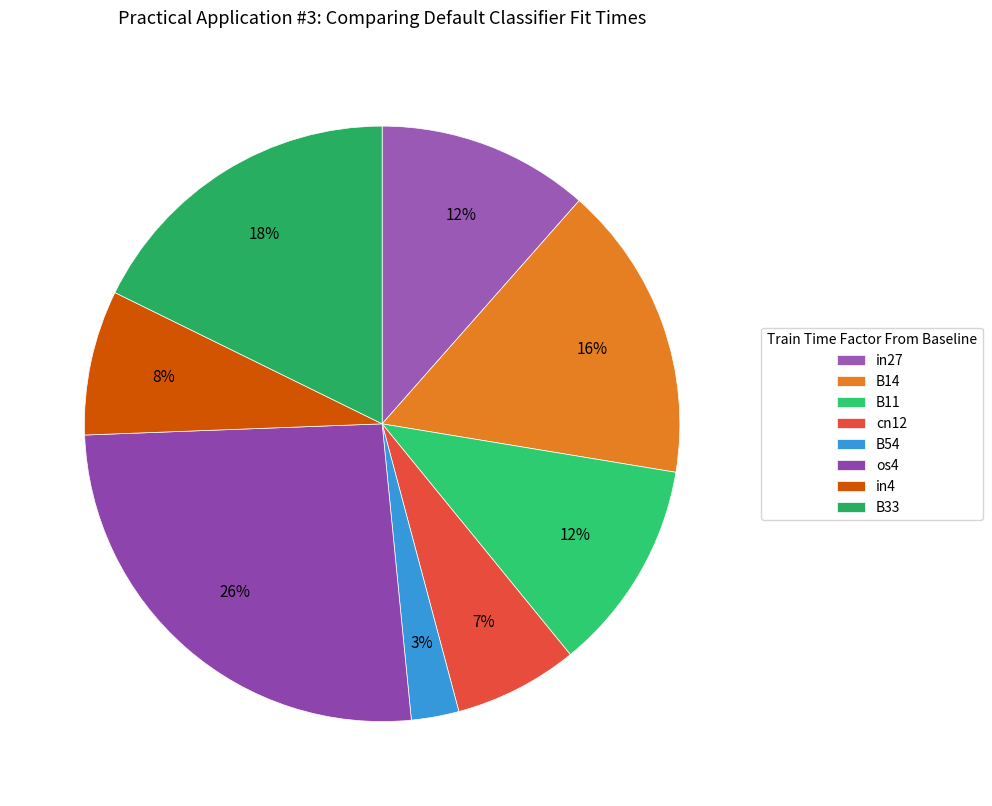

What is the smallest slice in the pie chart?

B54